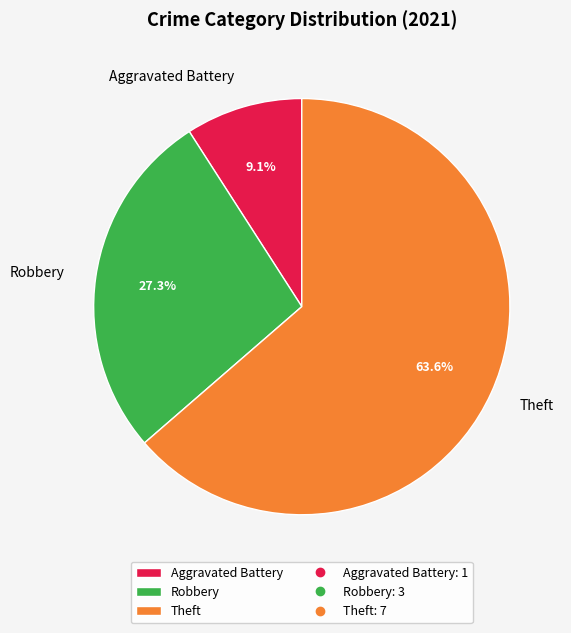

To the nearest percent, what percentage of the pie is Theft?

64%